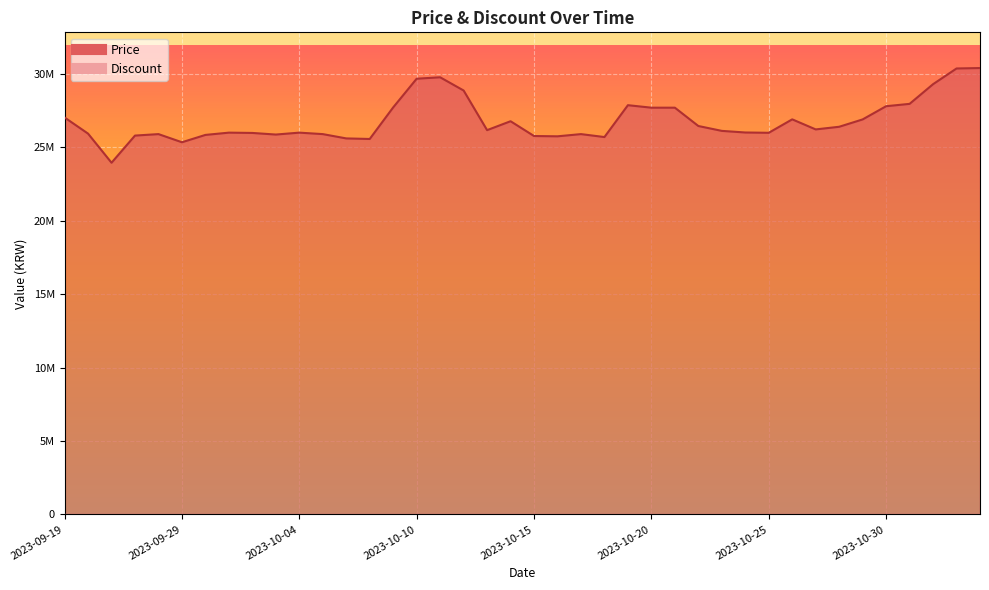

How many lines are shown in the chart?

1